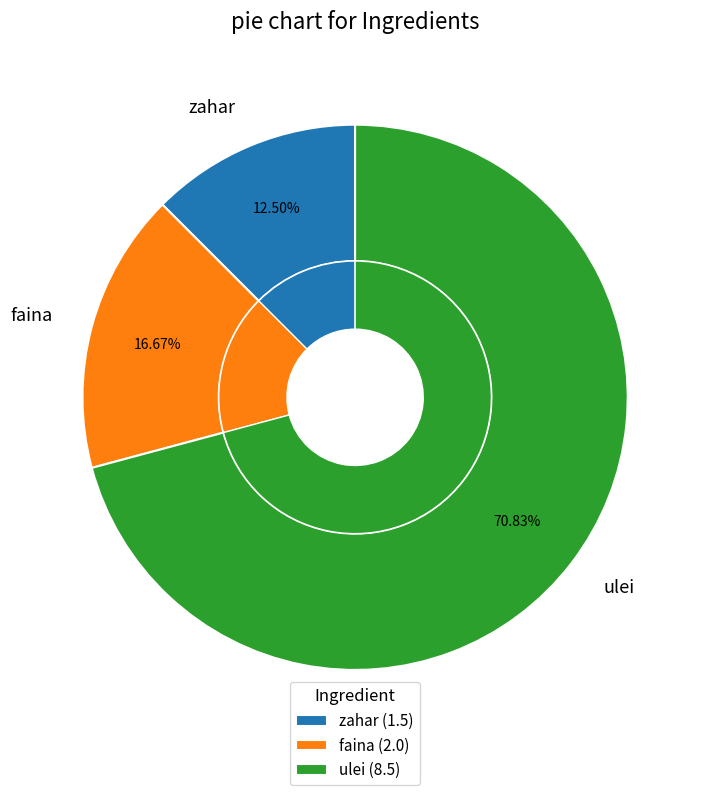

To the nearest percent, what is the combined percentage of faina and zahar?

29%